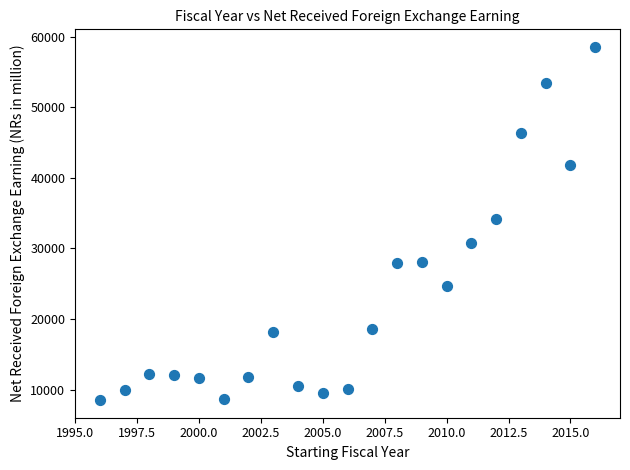

What Y value in the scatter plot is closest to 33524?

34210.6